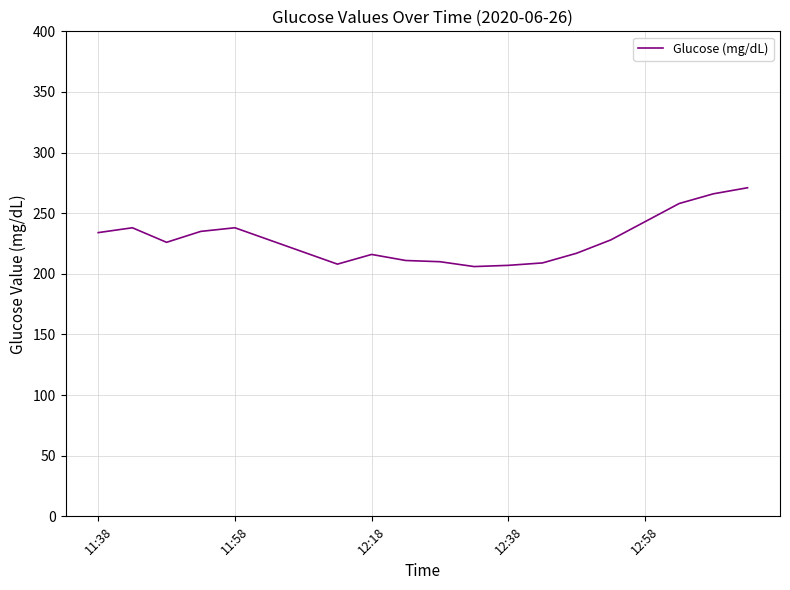

What is the difference between the maximum and second lowest values?

64